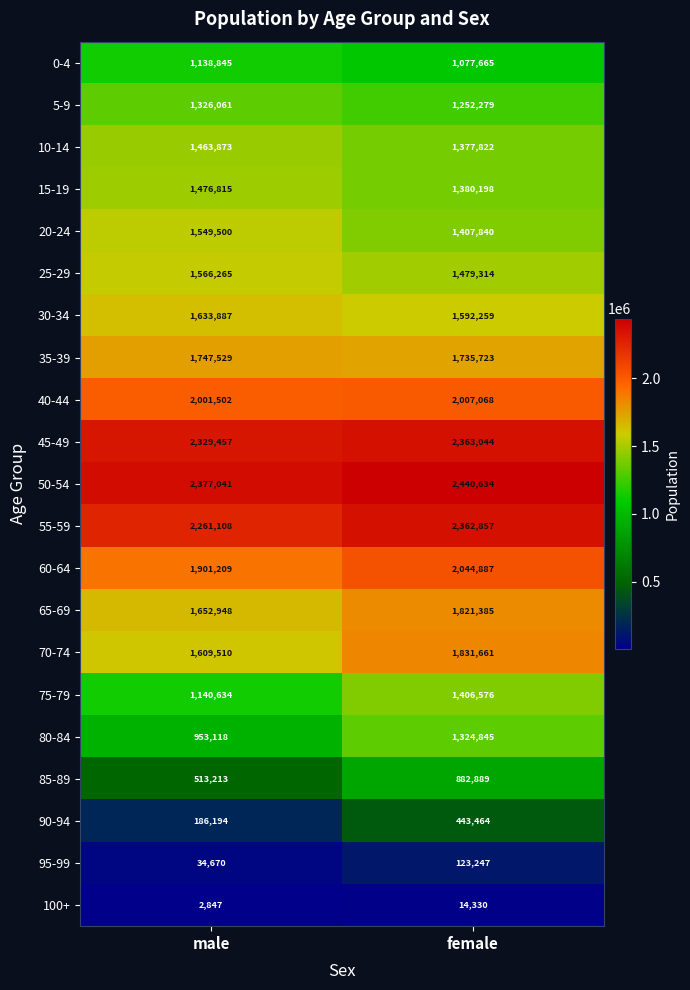

Between male and female, which series saw the biggest shift?

80-84